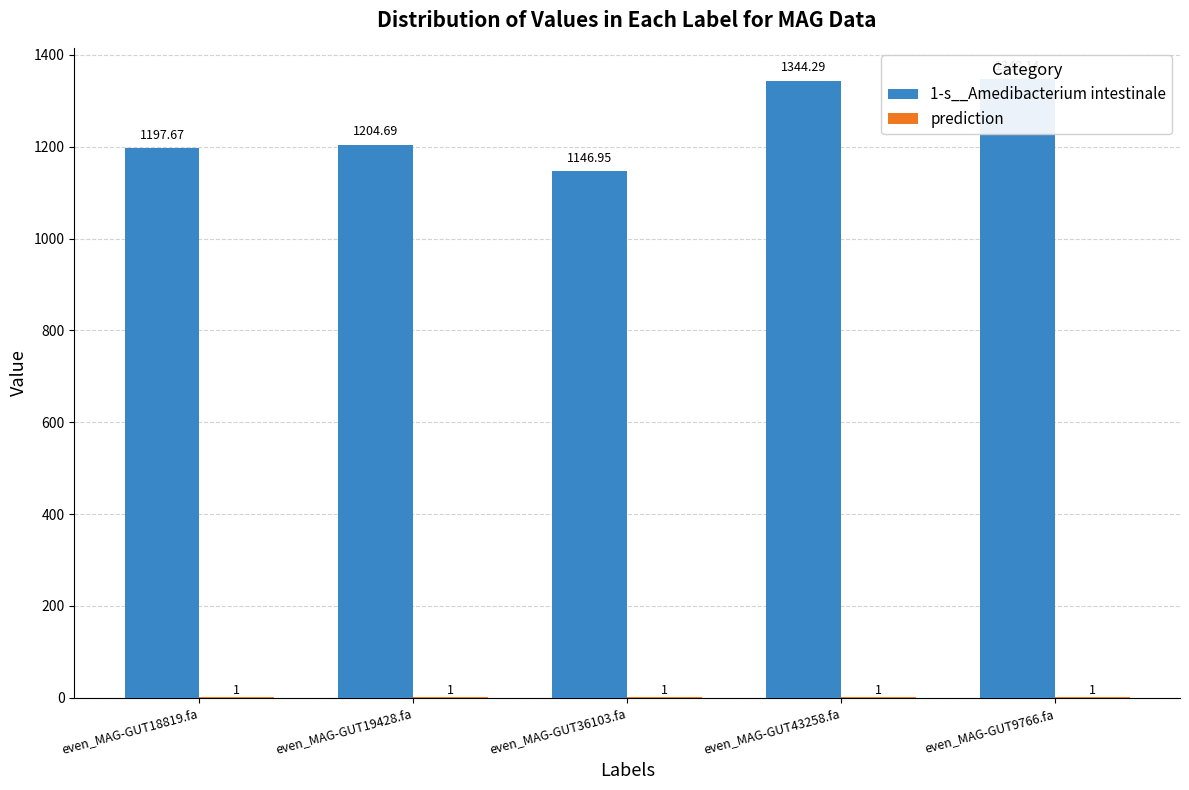

How many bars are there in total?

10